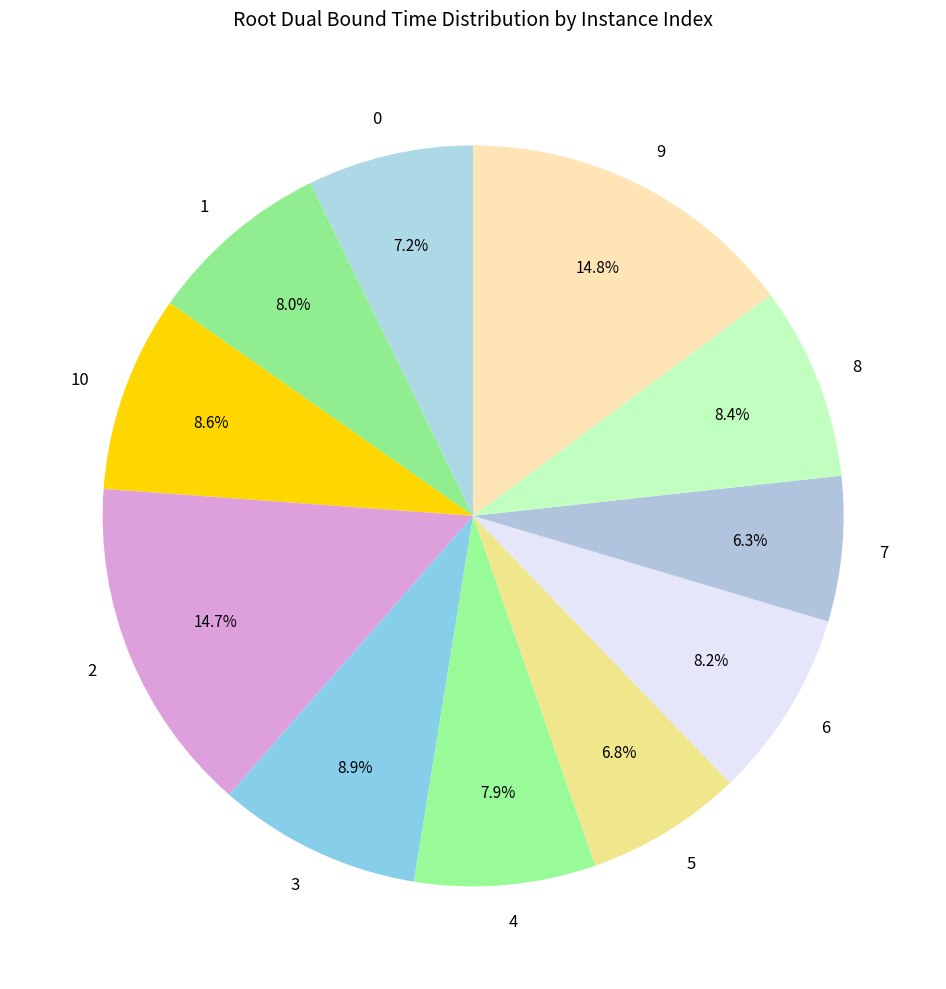

What is the smallest slice in the pie chart?

7